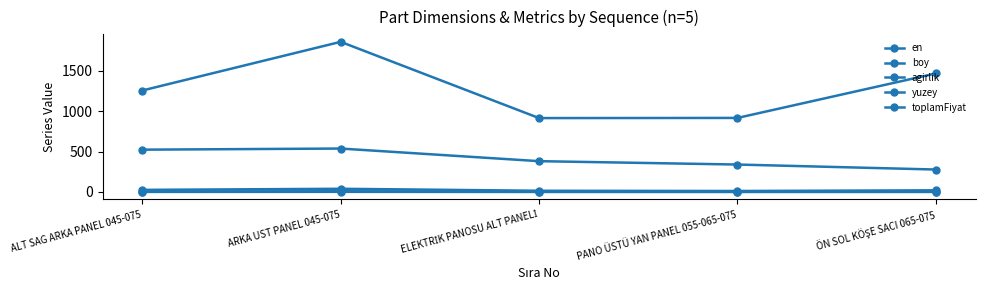

What is the difference between the yuzey values at ELEKTRİK PANOSU ALT PANELİ and ARKA UST PANEL 045-075?

1.3